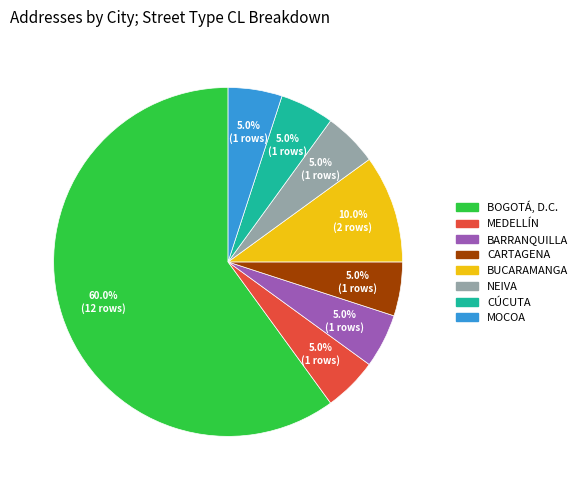

How many slices are in this pie chart?

8